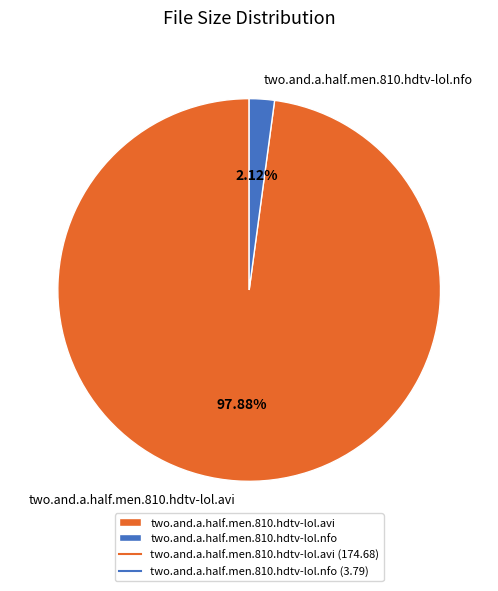

Count the number of slices in the pie.

2